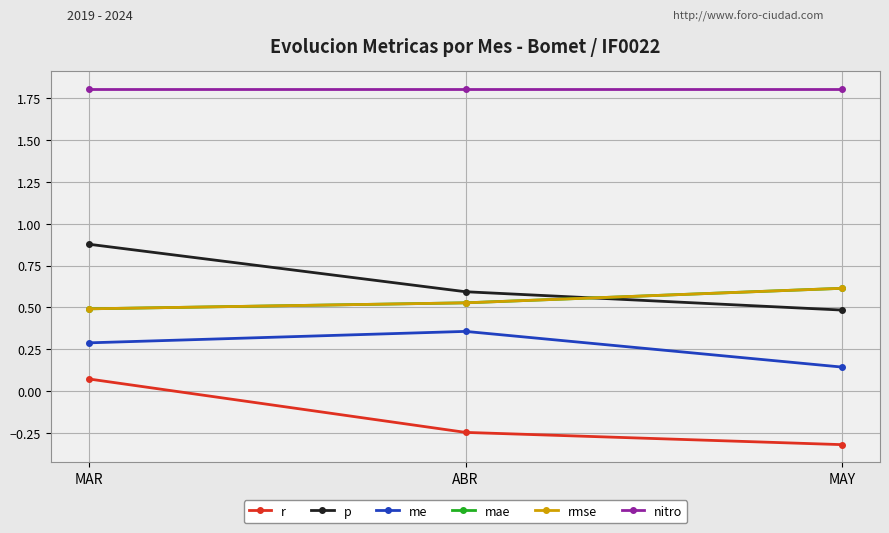

What position from the right is ABR?

2